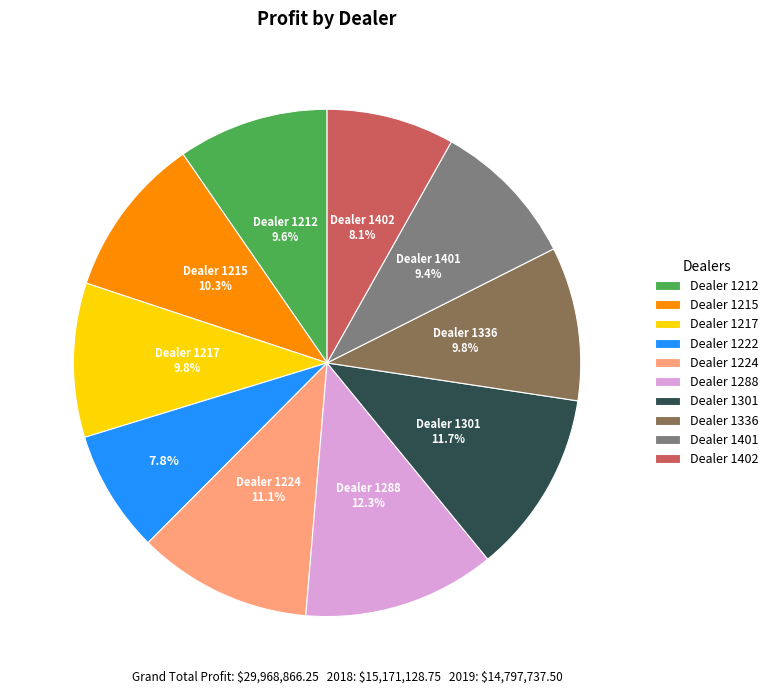

Does Dealer 1336 represent more than half of the total?

No